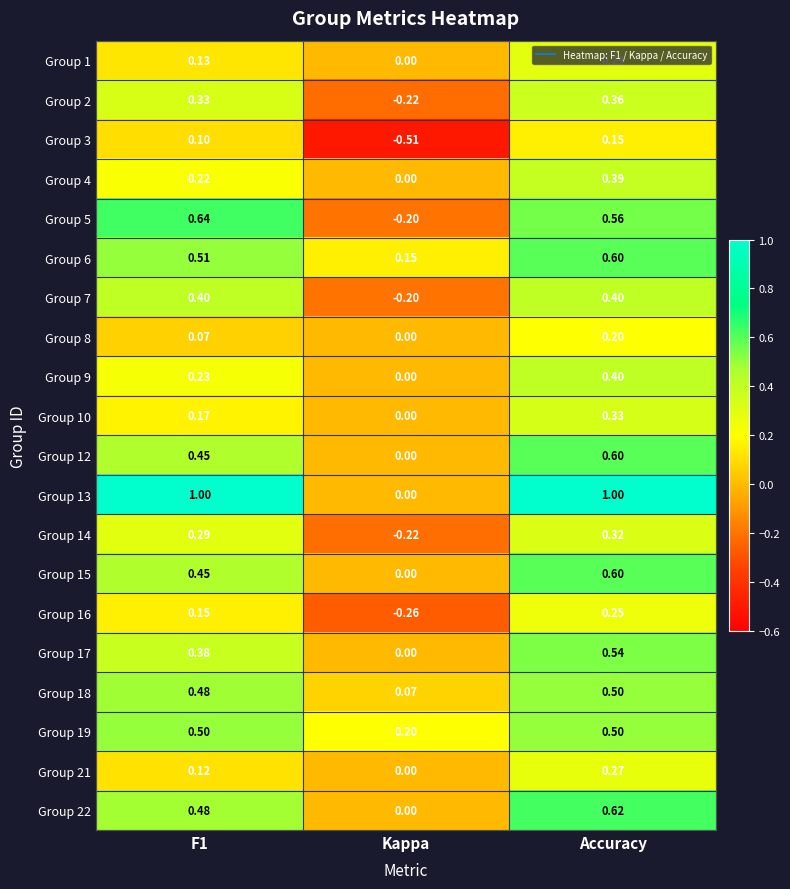

At which label does Group 10 reach its peak?

Accuracy